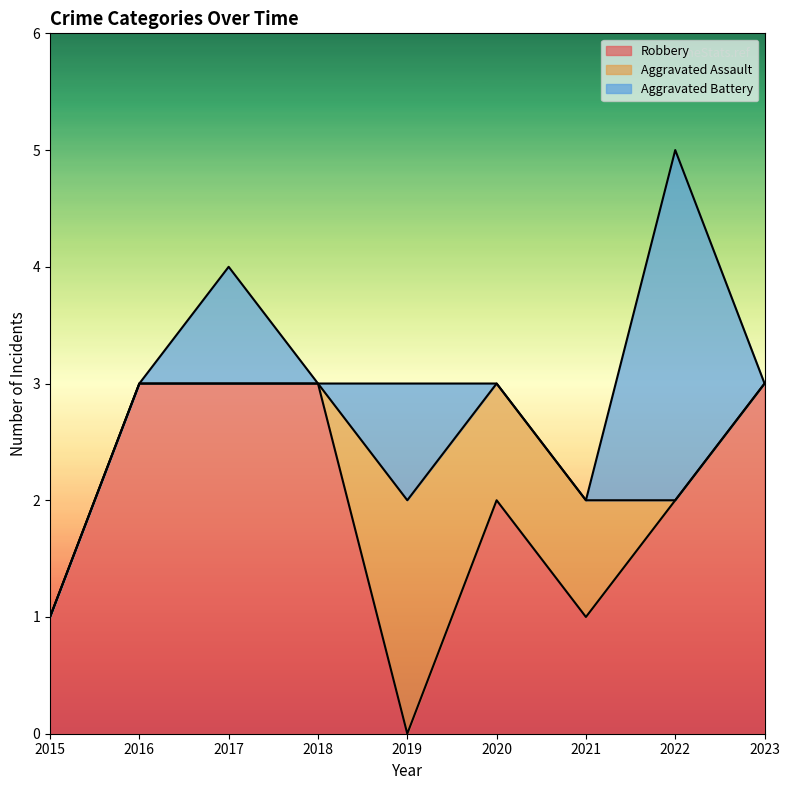

What value does the Aggravated Assault series have at 2019?

2